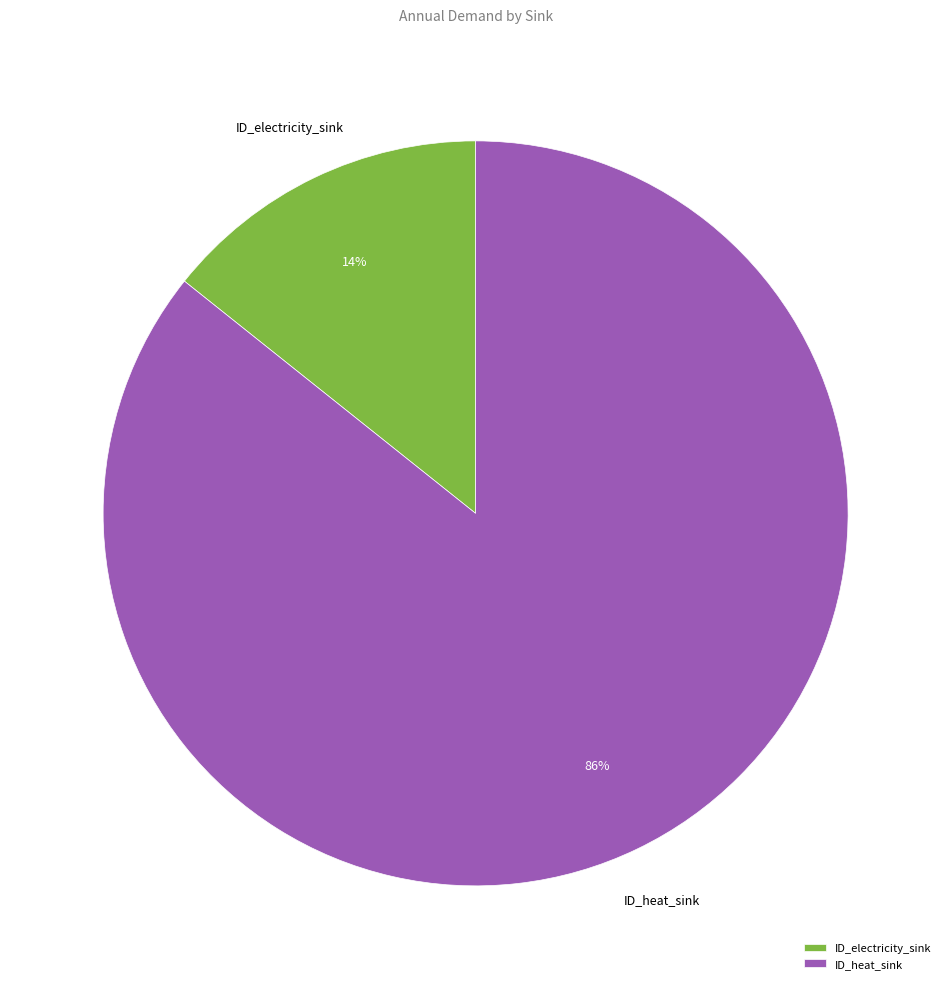

Is there any slice that represents more than half of the pie?

Yes